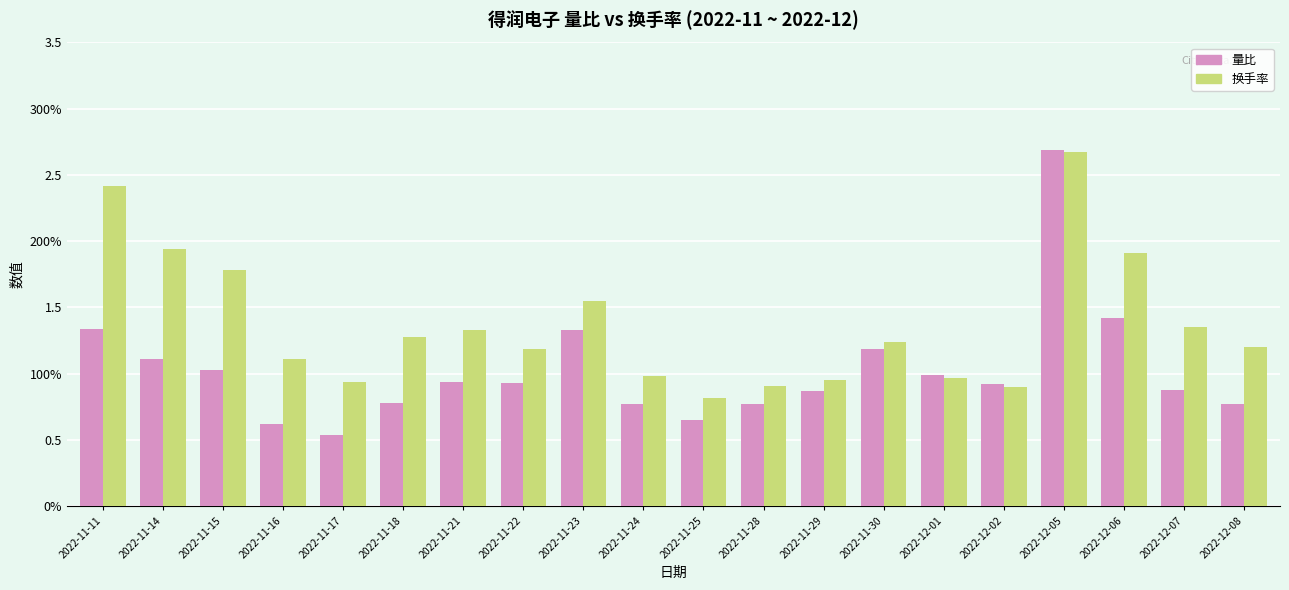

Is it true that 换手率 equals 1.6 at 2022-12-01?

False